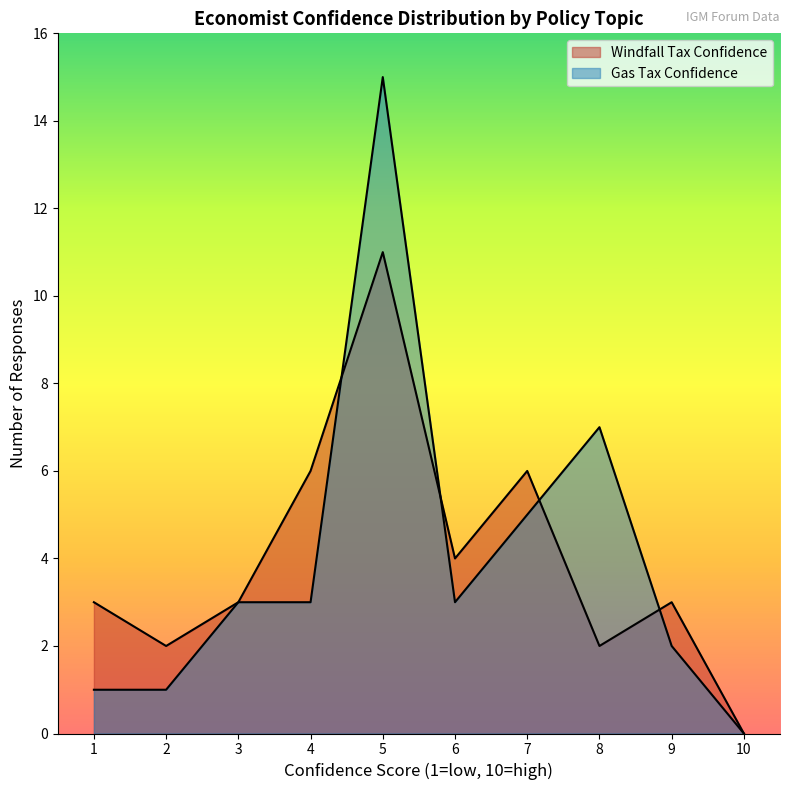

How many lines are shown in the chart?

2